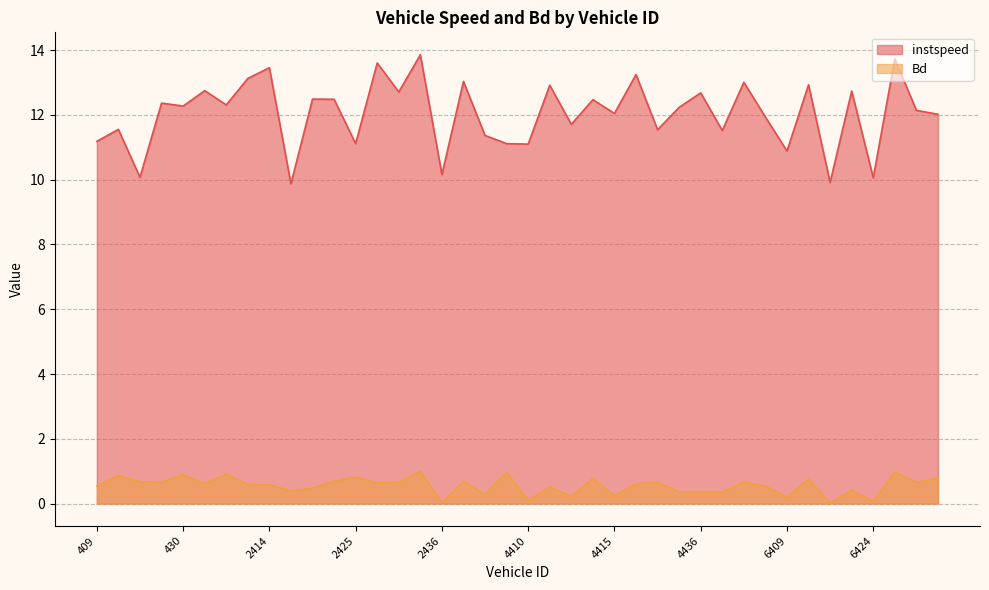

What is the value of the instspeed point at the 11th from the left?

12.5